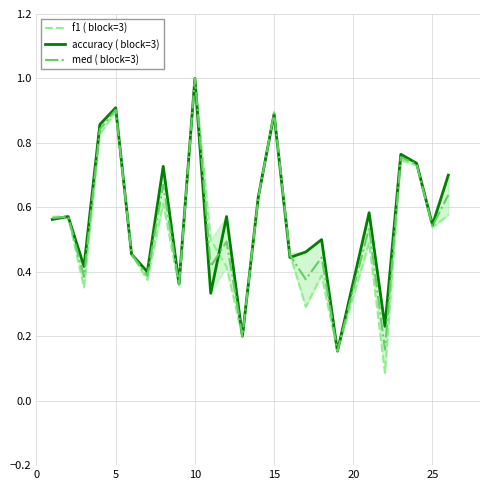

Is this an area chart (filled region under the line)?

No